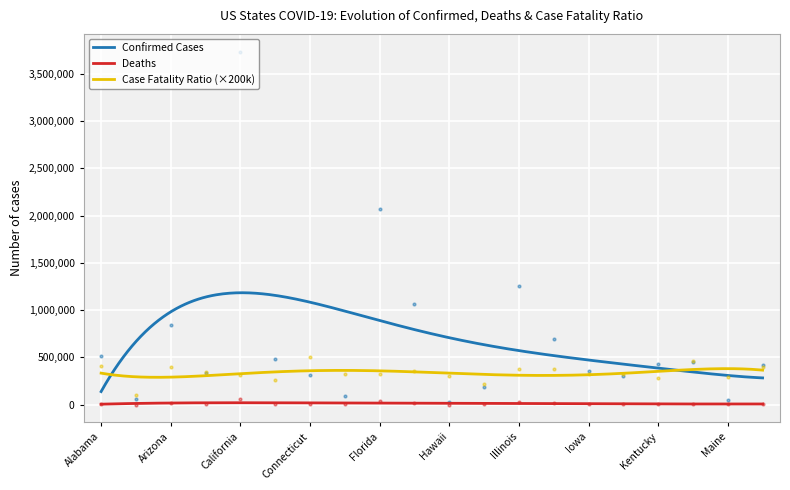

Where is Deaths nearest to the value 29509?

Florida